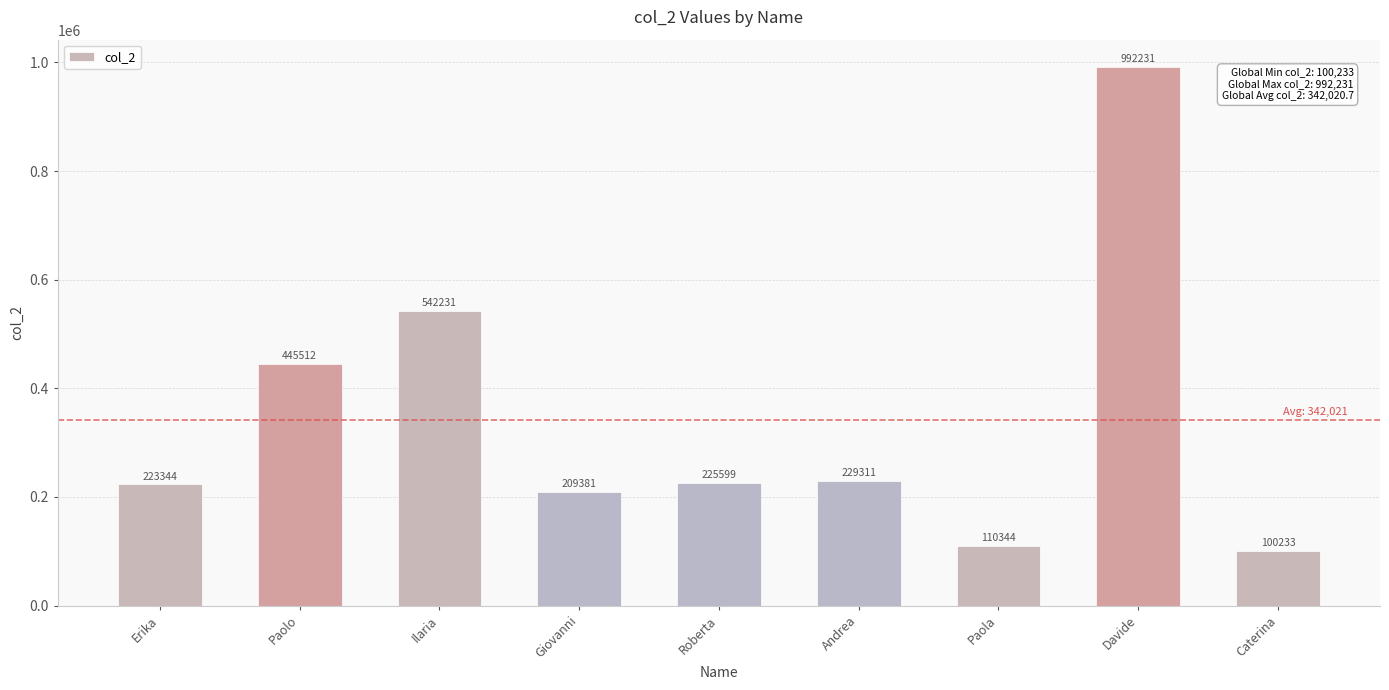

What position from the right is Paolo?

8